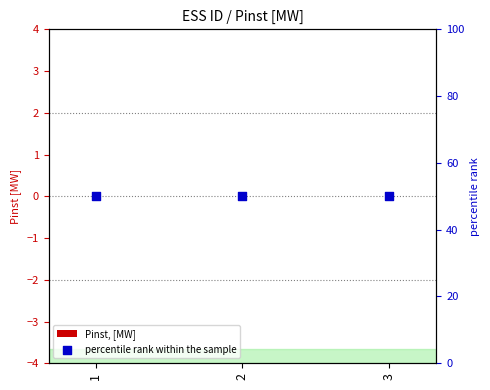

Which series contains the highest Y value?

percentile rank within the sample